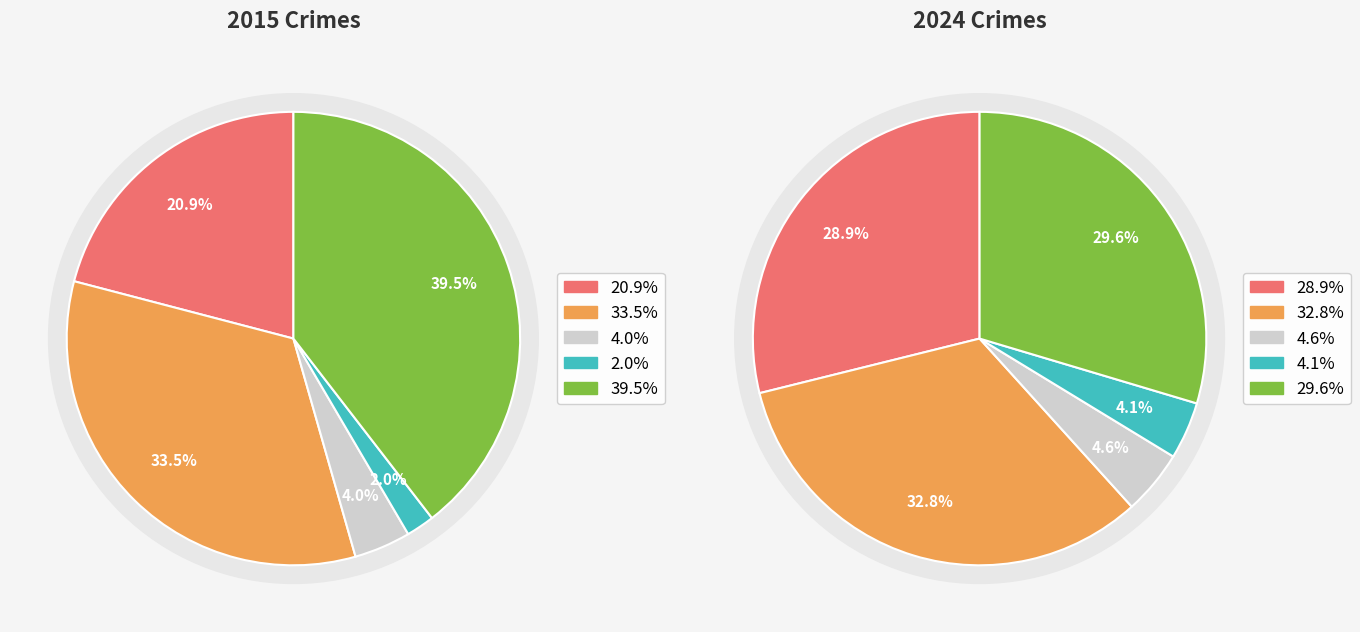

Is Aggravated Battery the majority of the pie?

No